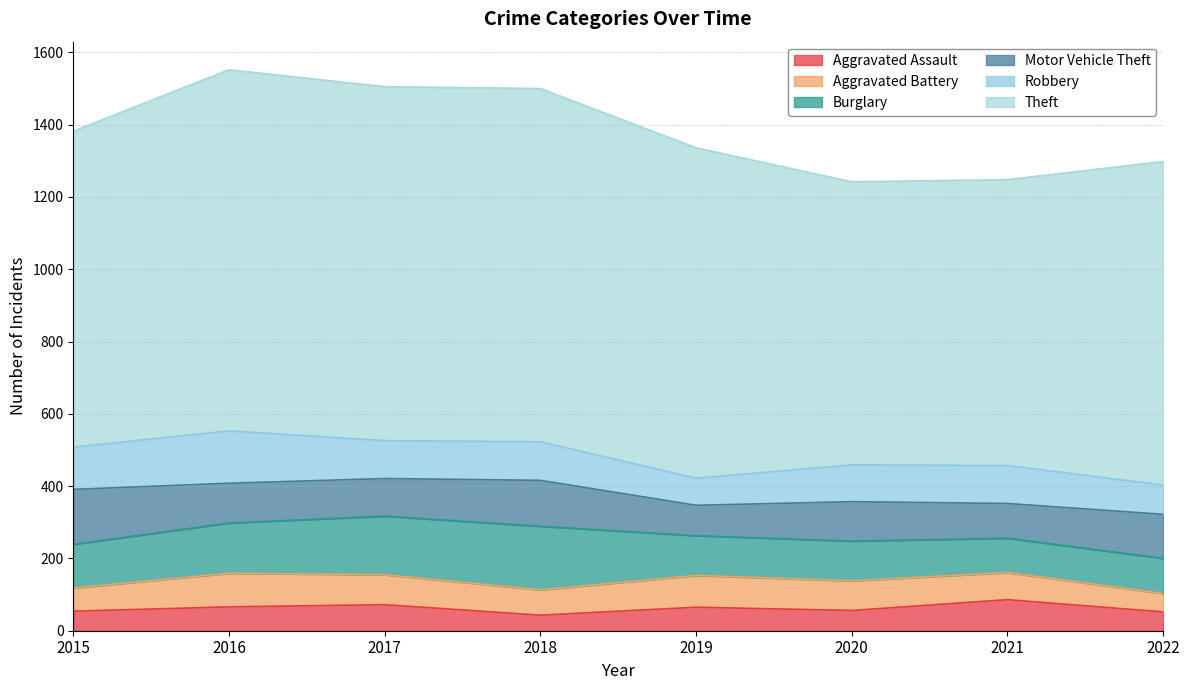

How many categories are shown in the chart?

8